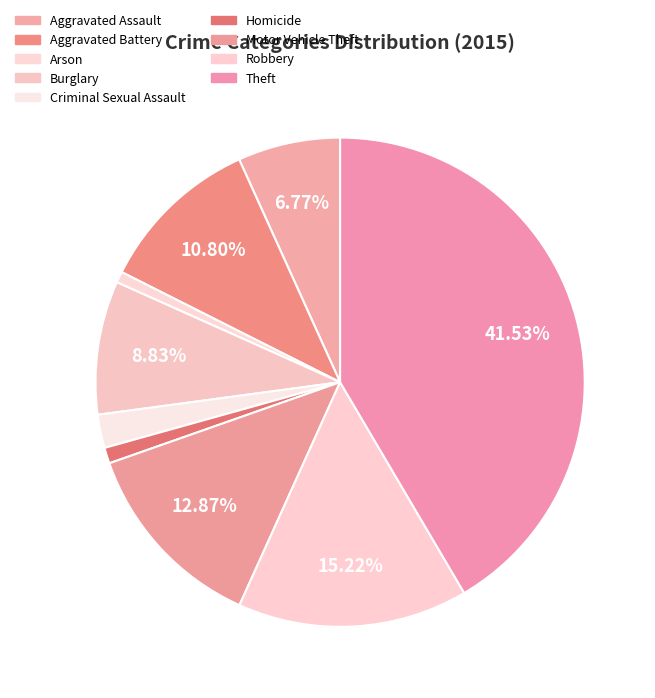

Rank the categories by value from lowest to highest.

Arson, Homicide, Criminal Sexual Assault, Aggravated Assault, Burglary, Aggravated Battery, Motor Vehicle Theft, Robbery, Theft